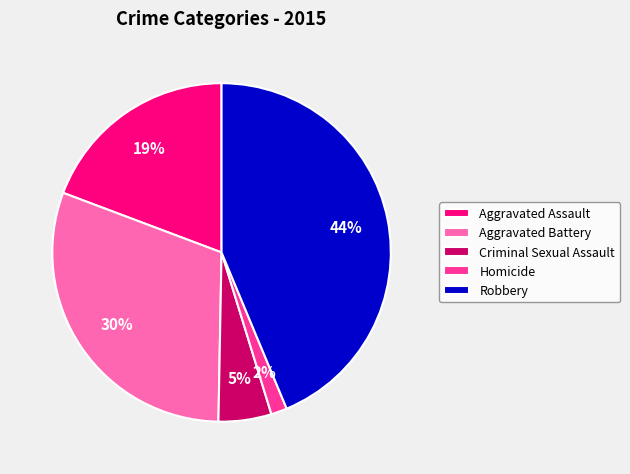

To the nearest percent, what portion does Criminal Sexual Assault represent?

5%